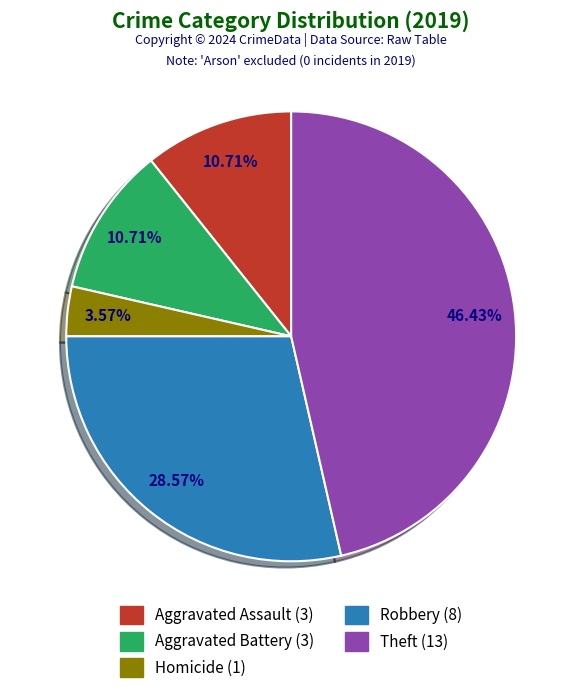

How many segments does this pie chart have?

5